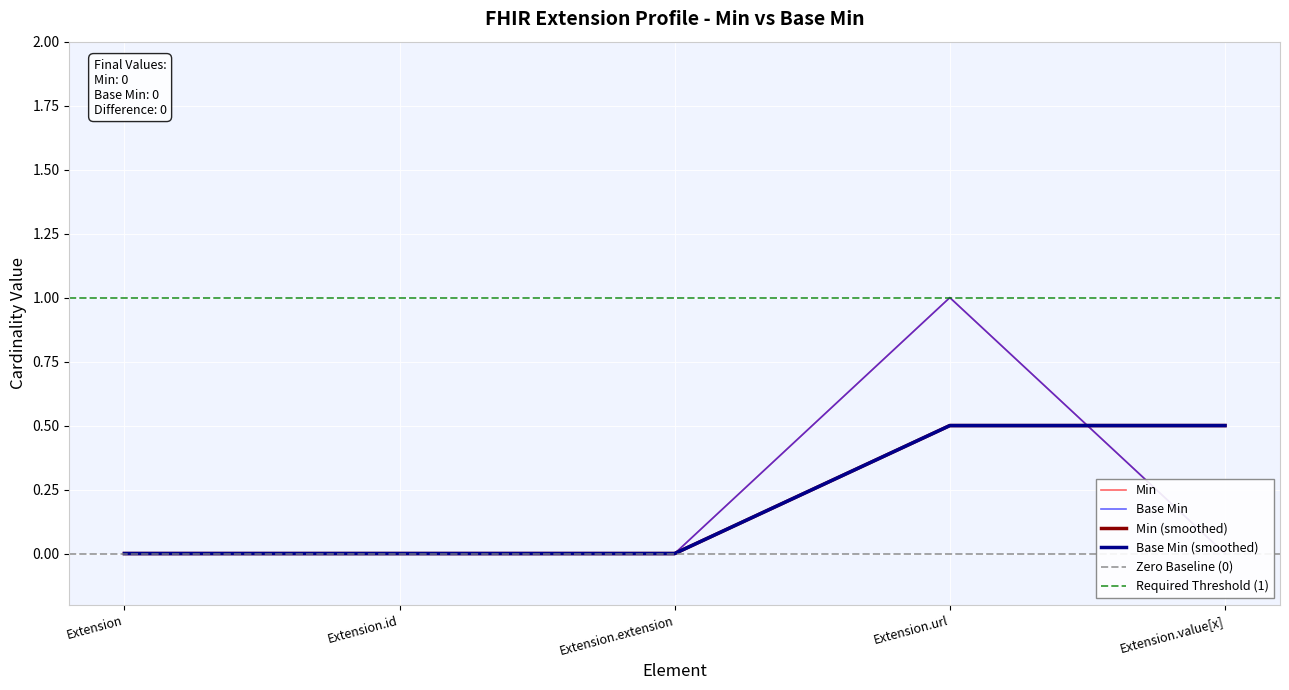

Reading right to left, extract all data points from this chart.

Min: Extension.value[x]=0	Extension.url=1	Extension.extension=0	Extension.id=0	Extension=0
Base Min: Extension.value[x]=0	Extension.url=1	Extension.extension=0	Extension.id=0	Extension=0